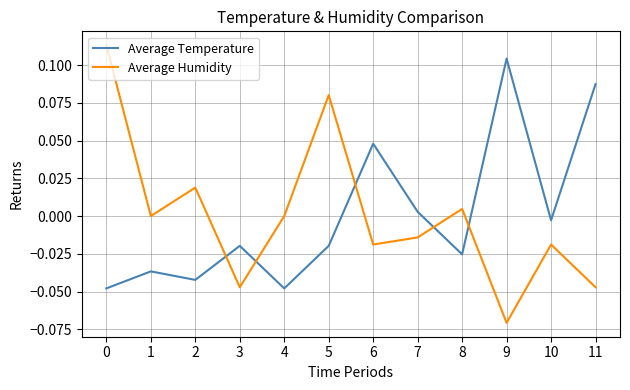

At 0, list the series in order from largest to smallest.

Average Humidity, Average Temperature